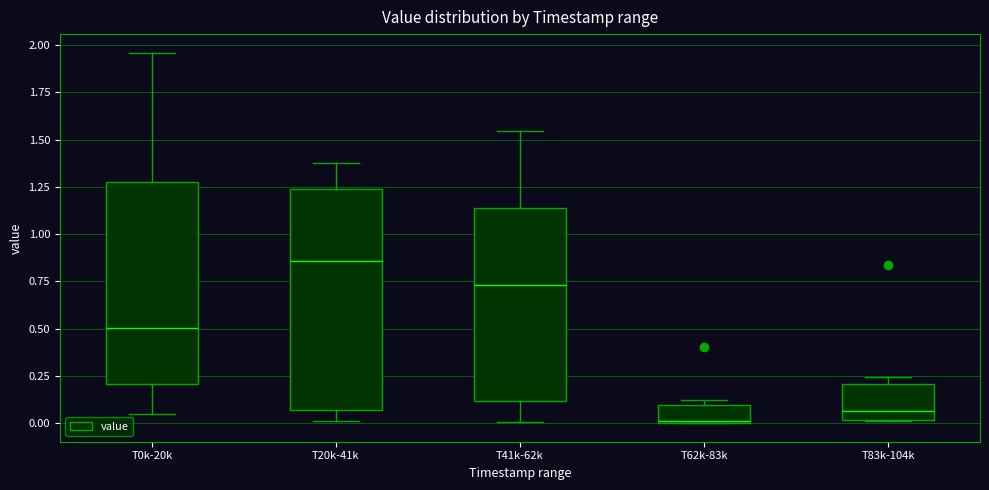

Which box's median line is the lowest?

T62k-83k